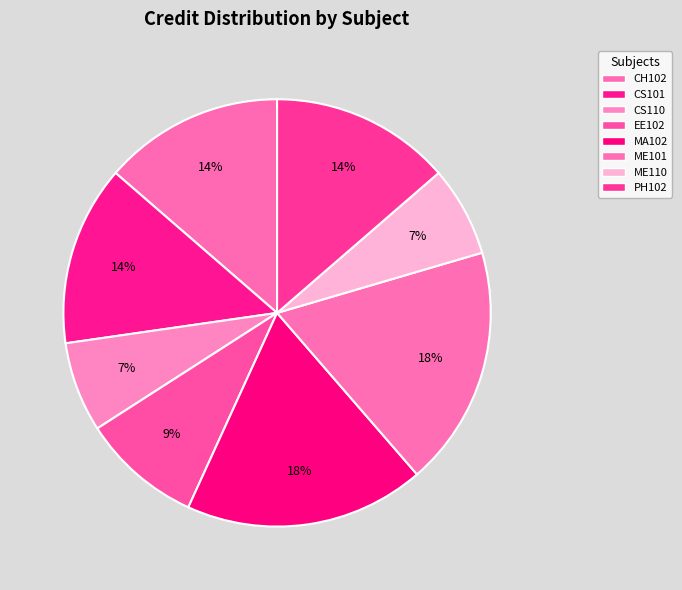

Is it true that PH102 is 14% of the pie?

True